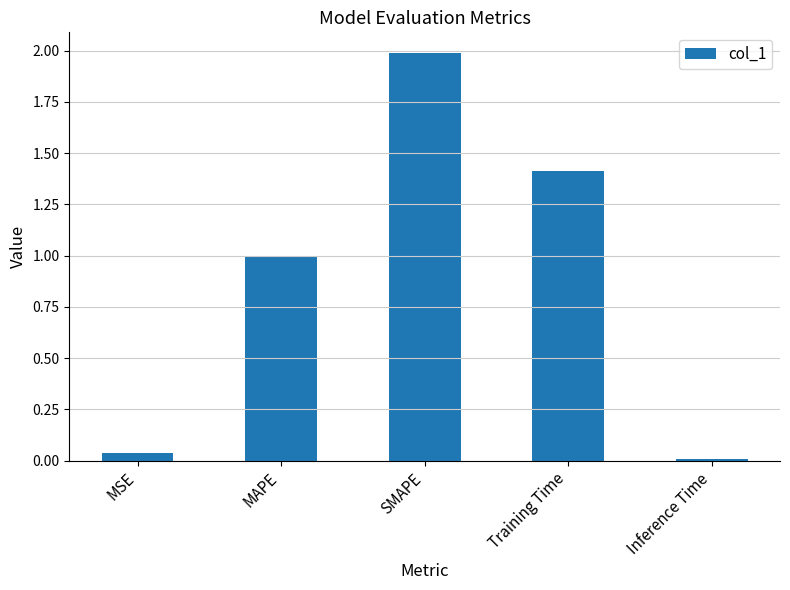

Which label corresponds to the smallest value in the chart?

Inference Time